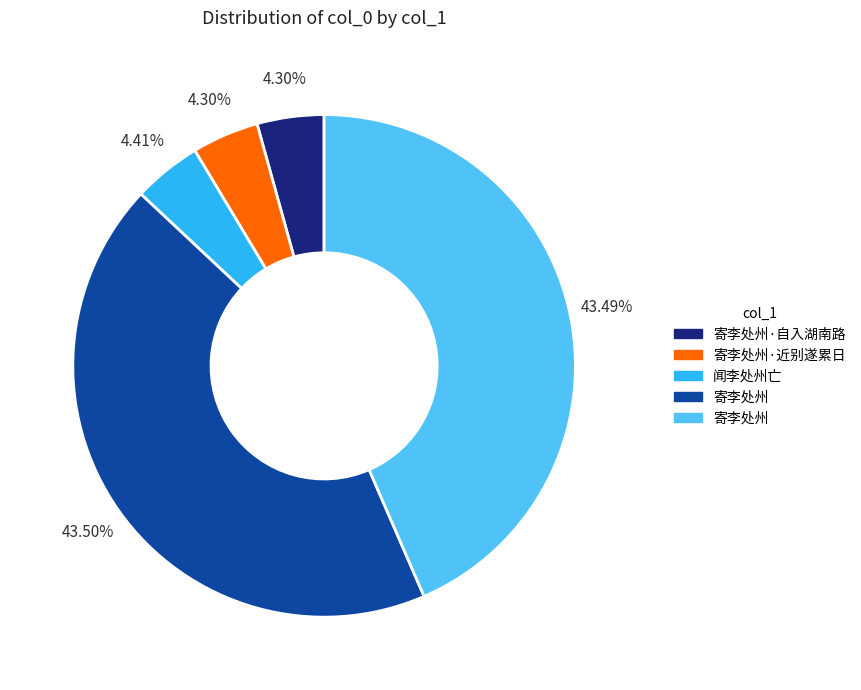

To the nearest percent, what is the difference between the largest and smallest slice percentages?

39%